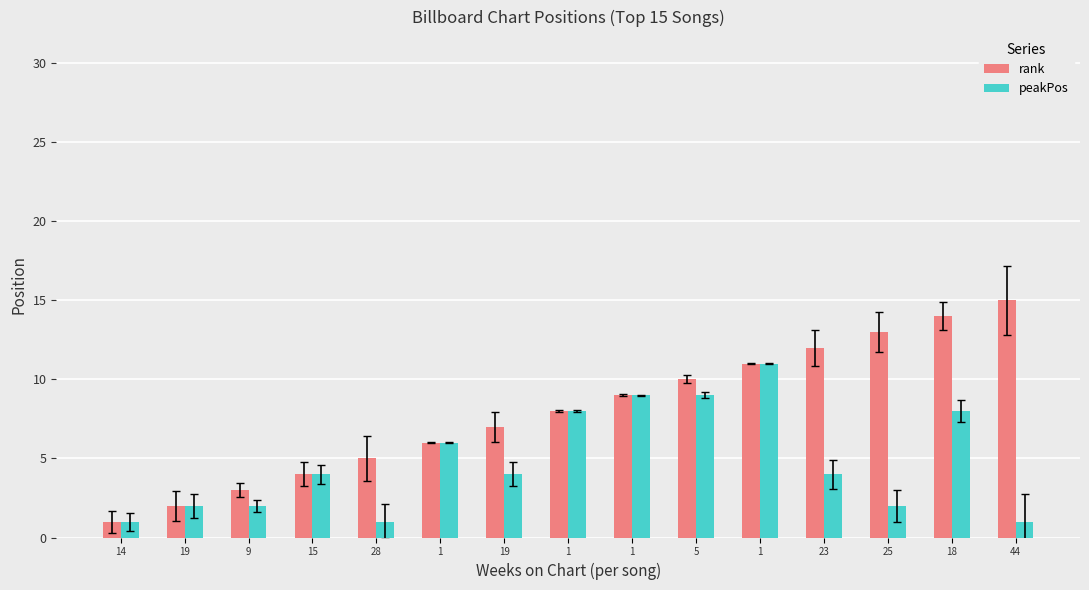

What are all the series names shown in the legend?

rank, peakPos